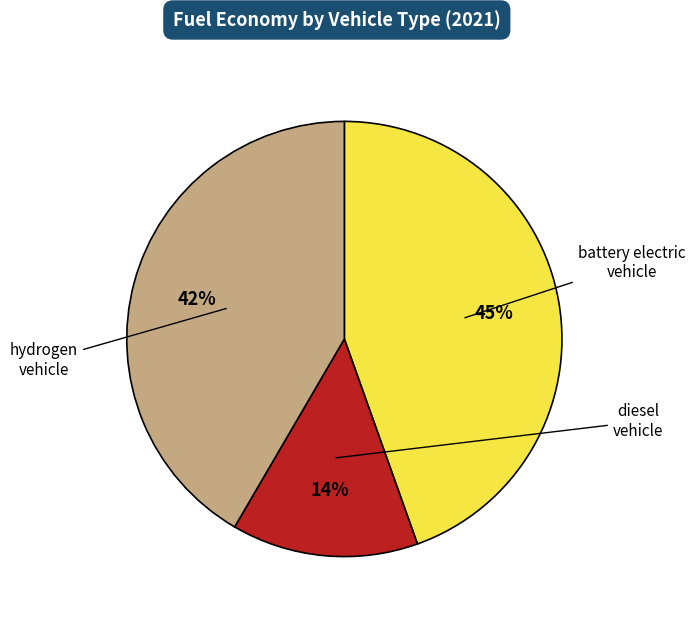

To the nearest percent, what portion does hydrogen vehicle represent?

42%